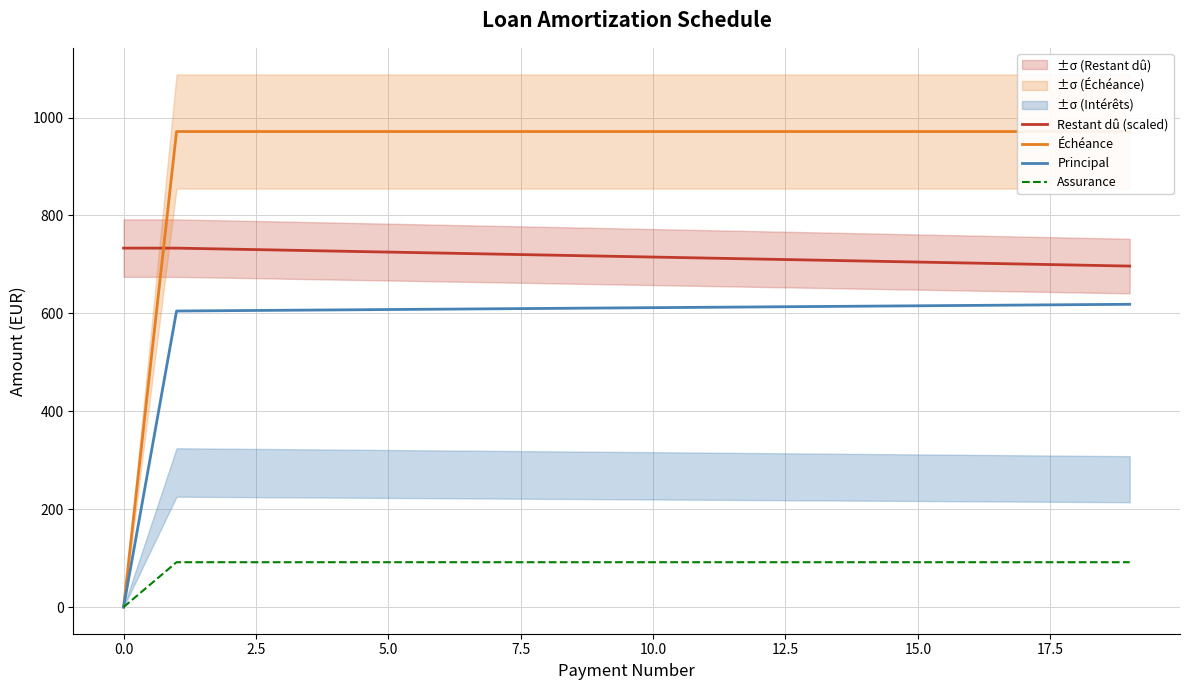

What is the value of the Échéance point at the 20th from the left?

971.5